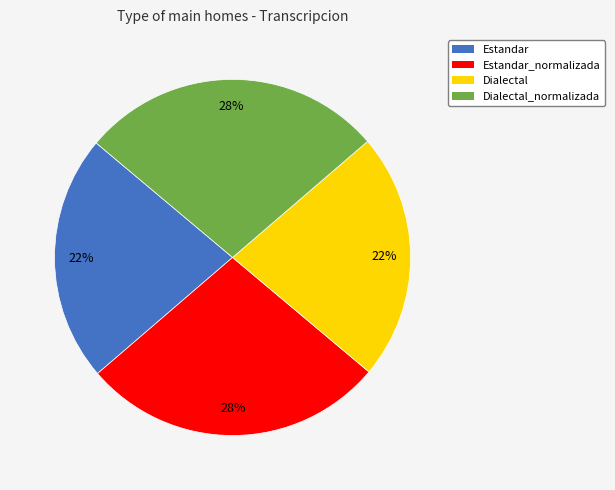

Which has a higher value, Dialectal or Estandar_normalizada?

Estandar_normalizada